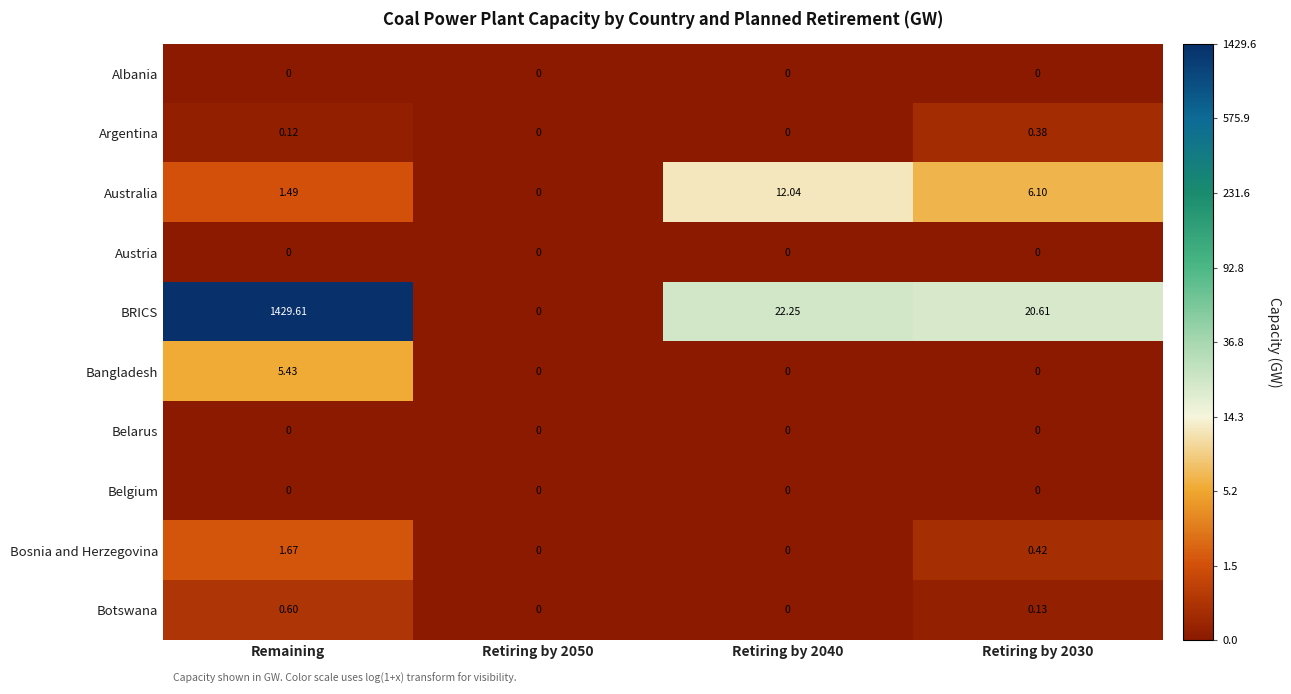

Between Retiring by 2050 and Retiring by 2030, which series saw the biggest shift?

BRICS